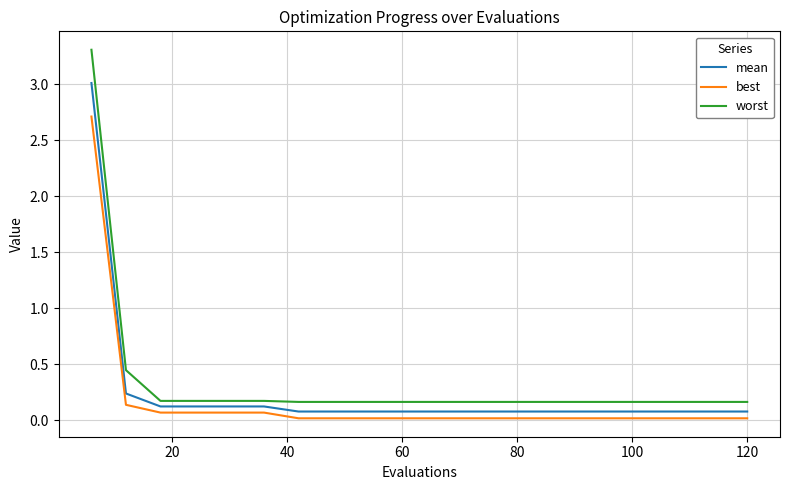

Which series has the widest spread of values?

worst